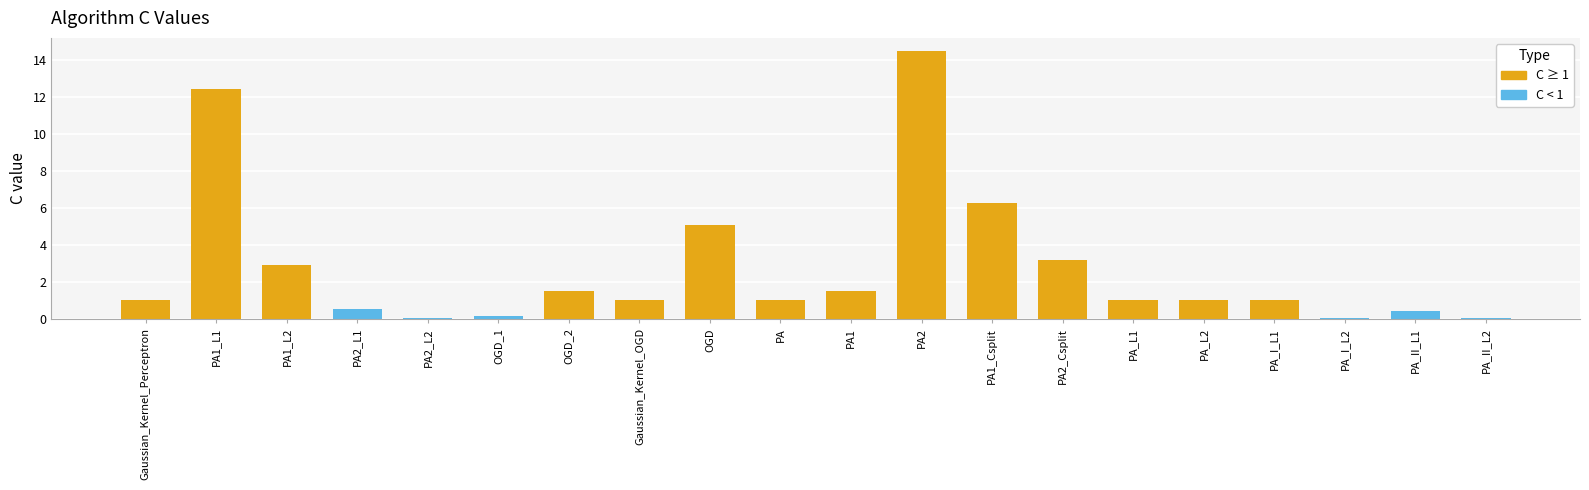

True or false: the data shows 2.9 at PA1_L2.

True